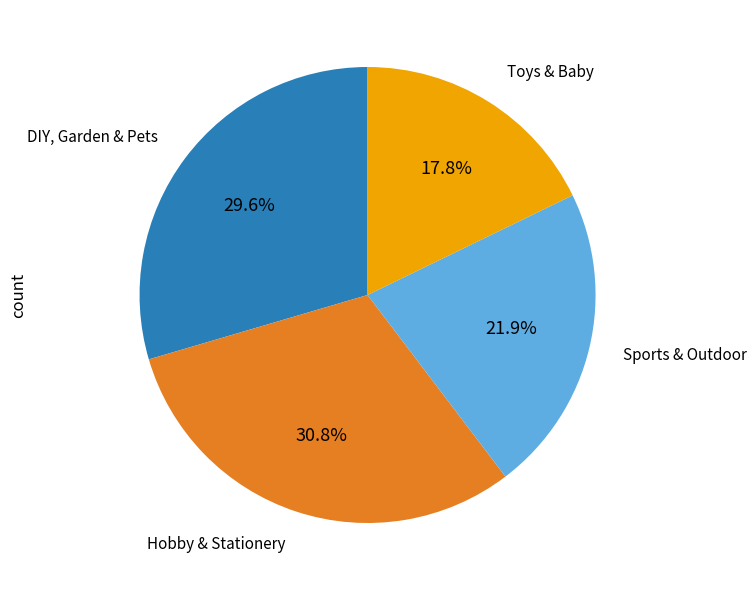

How much of the chart is everything except Sports & Outdoor?

78.1%